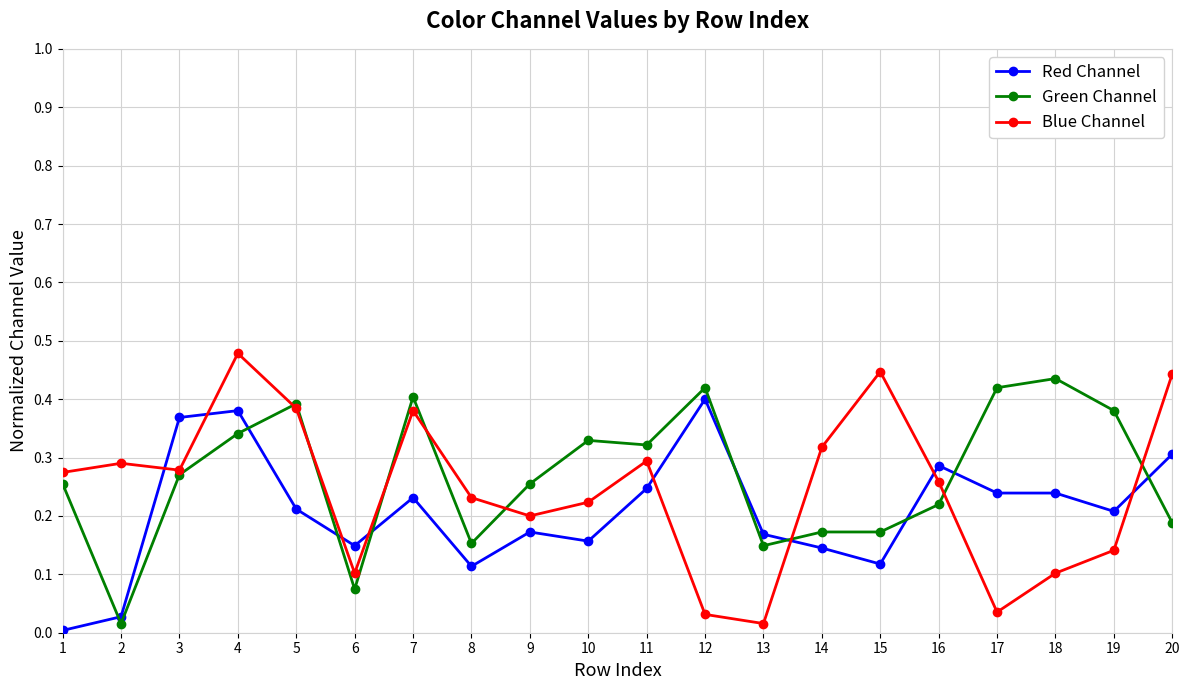

At which category does the chart reach its peak across all series?

4